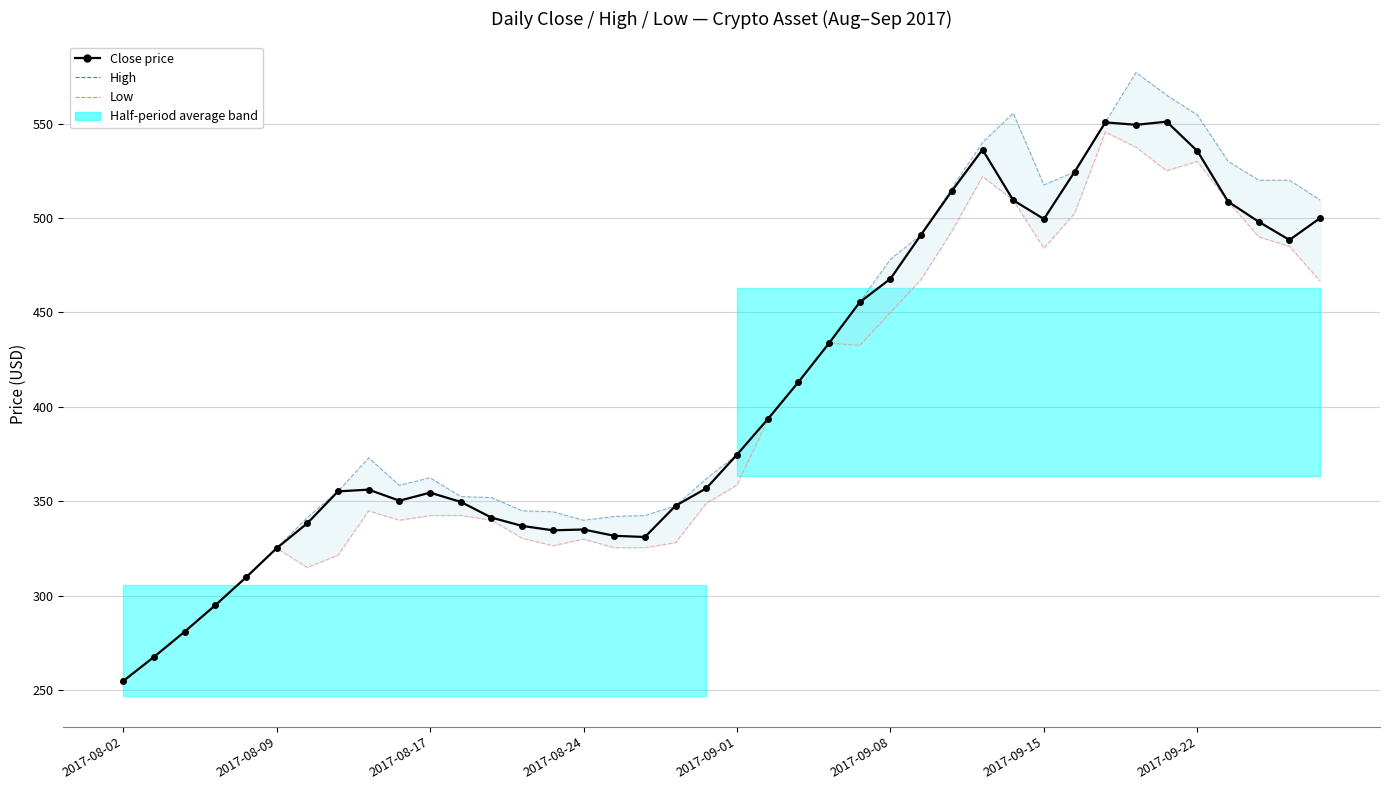

Where is Close price nearest to the value 402?

21